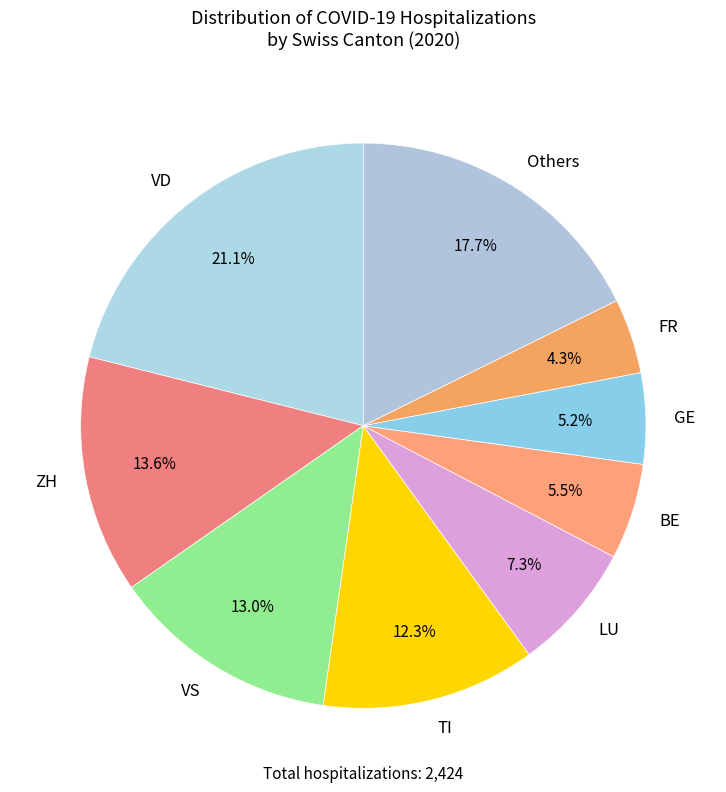

What percentage do ZH and GE together represent?

18.8%